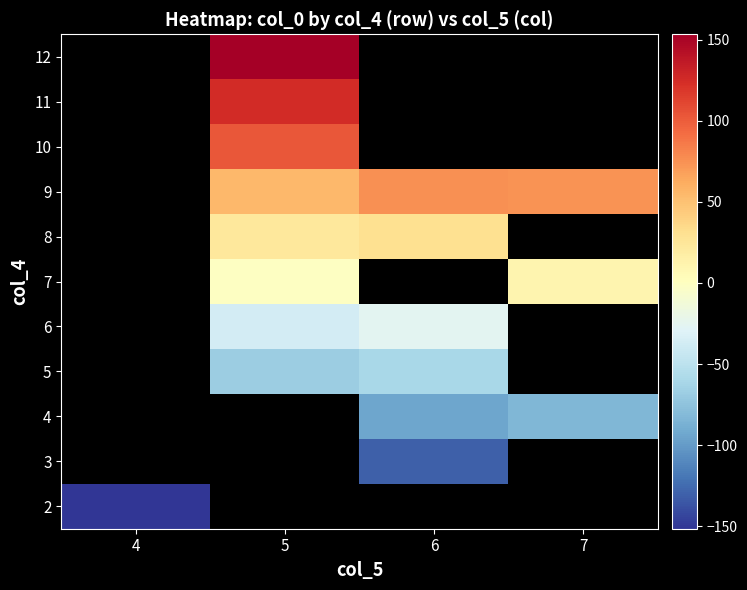

How many data points does each series have?

4